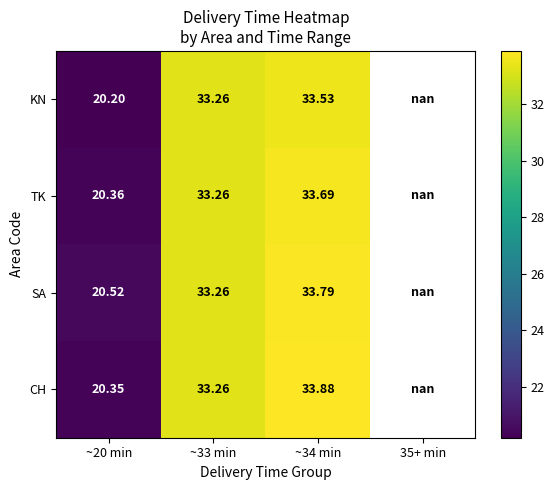

Is the value of CH at ~33 min greater than the value of SA at ~34 min?

No